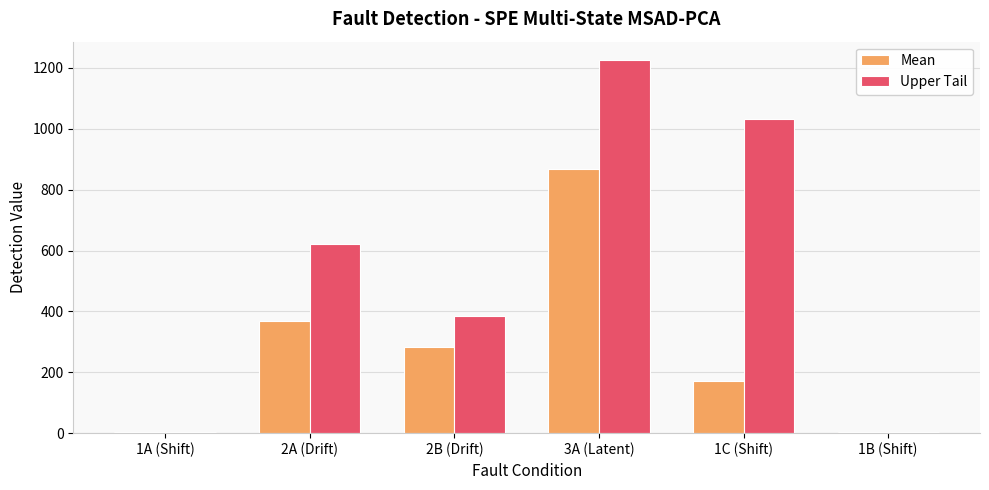

Which series changed the most between 2A (Drift) and 1B (Shift)?

Upper Tail